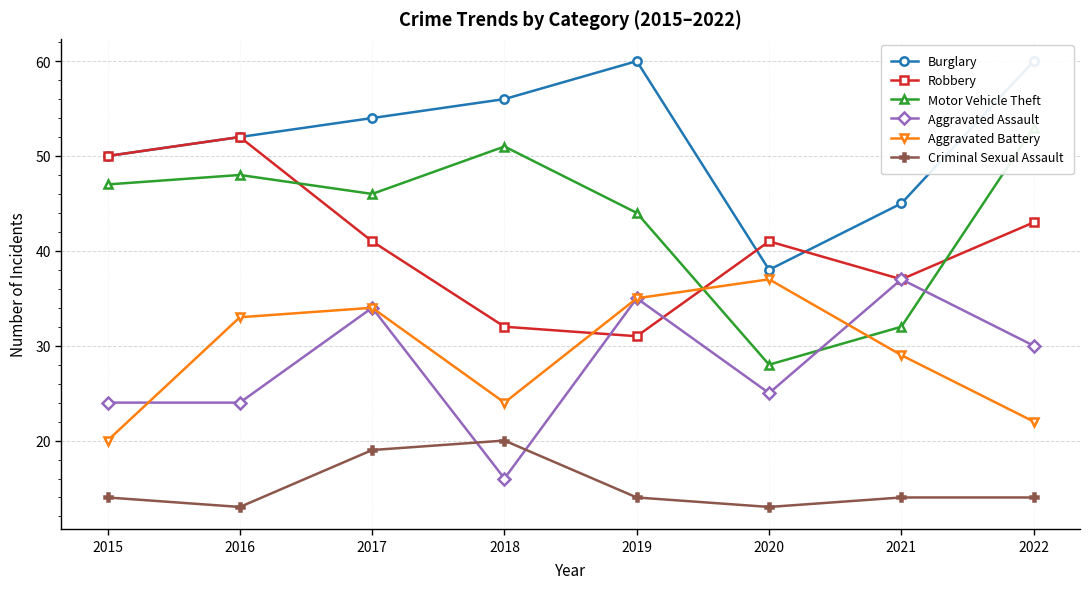

In Criminal Sexual Assault, how many points are lower than both neighbors (excluding endpoints)?

2